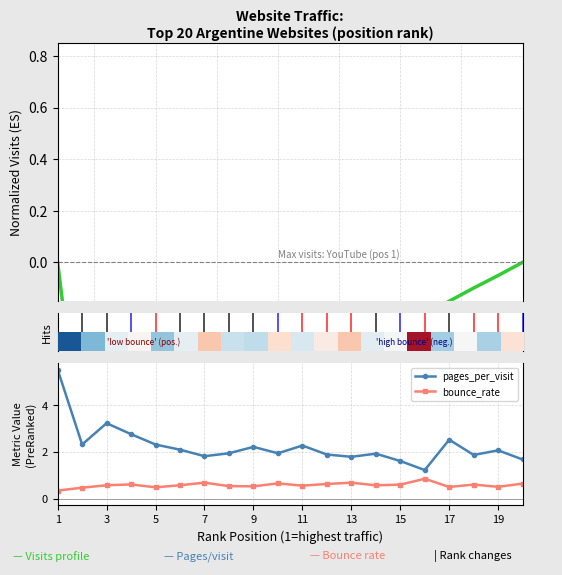

List the series in order of their overall mean, lowest first.

Visits profile, bounce_rate, pages_per_visit